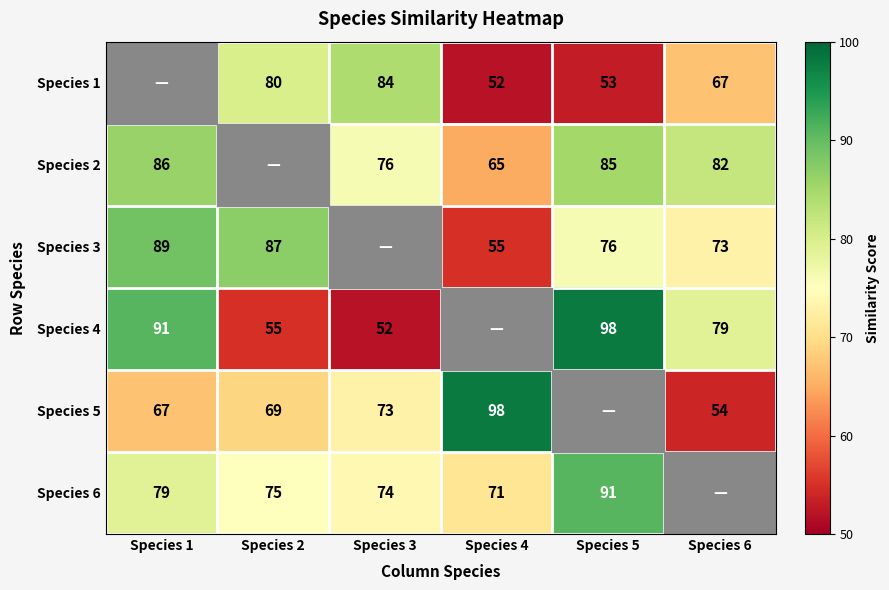

What is the sum of the Species 2 values at Species 5 and Species 1?

171